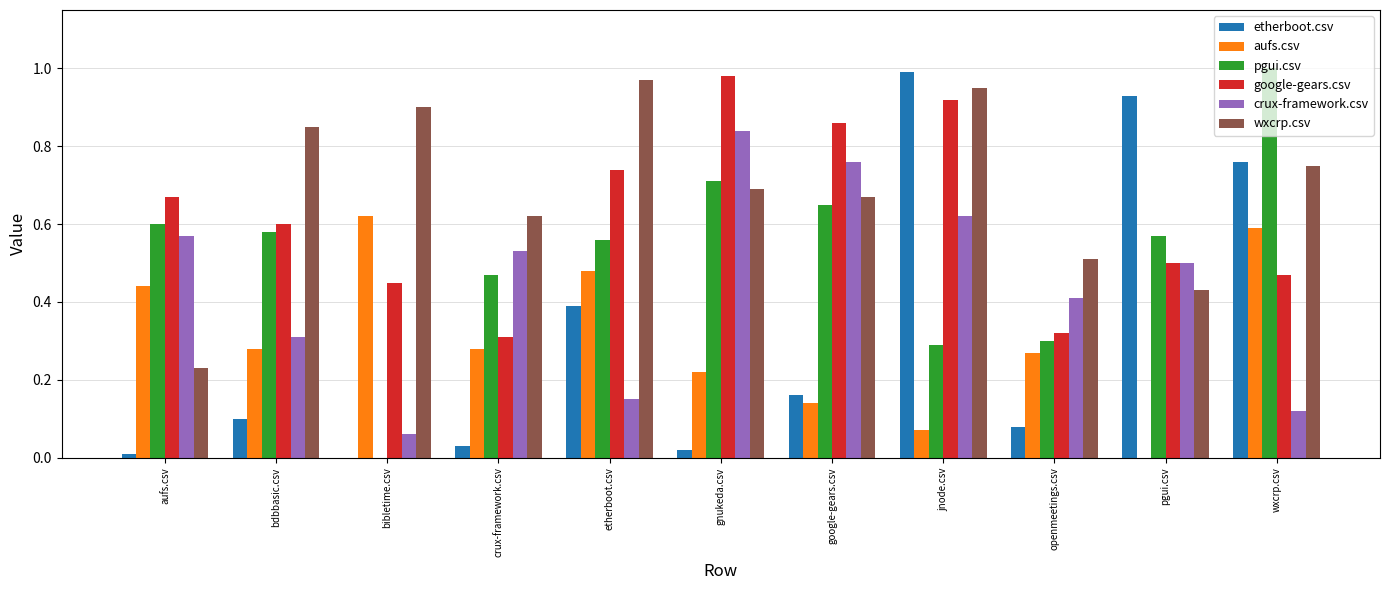

What is the sum of all etherboot.csv values?

3.5